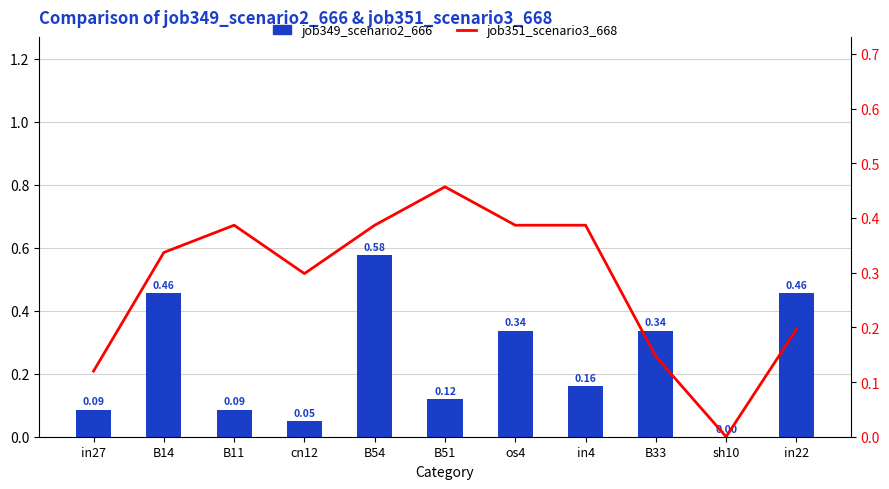

Which series has the widest spread of values?

job349_scenario2_666